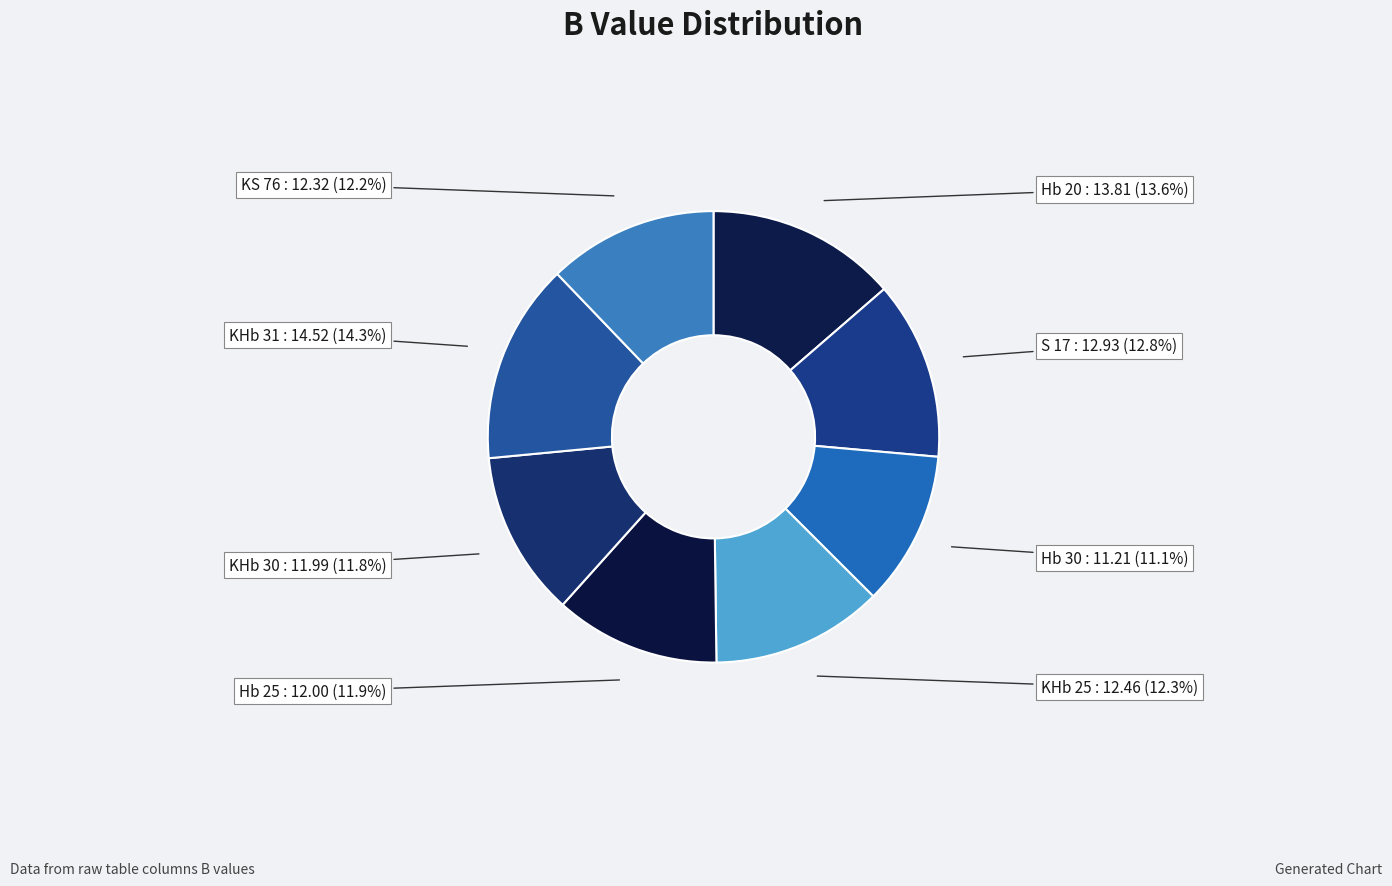

To the nearest percent, what is the average slice percentage?

12%